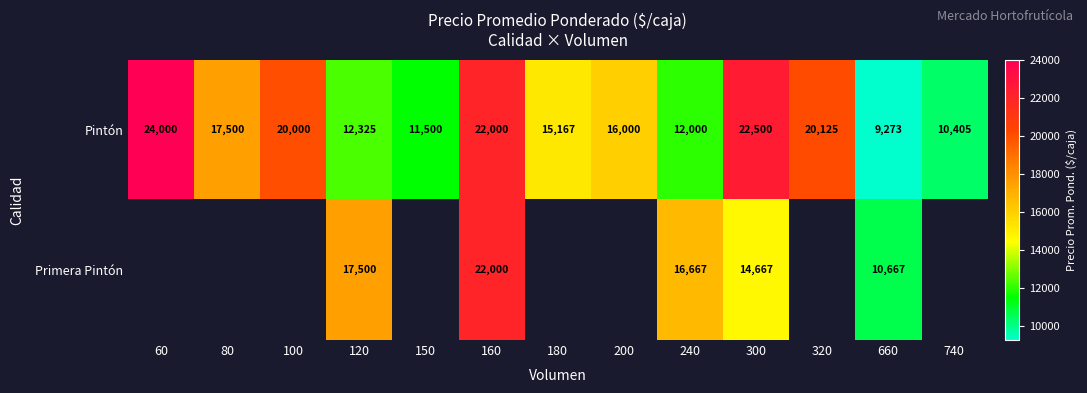

Rank the series at 300 from lowest to highest value.

Primera Pintón, Pintón